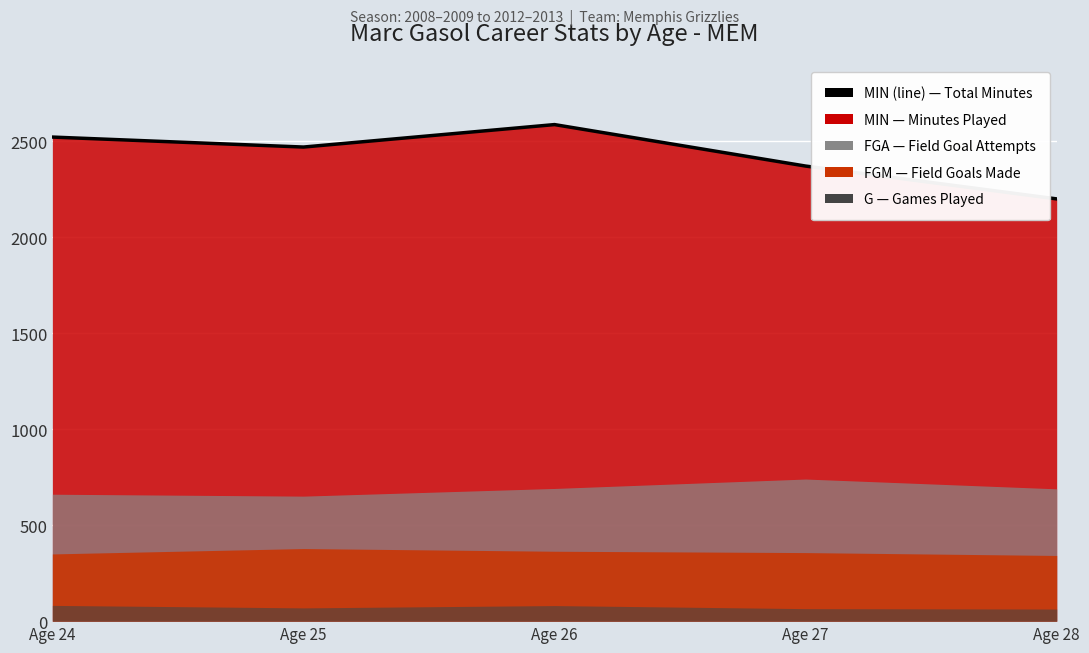

Reading left to right, extract all data points from this chart.

2521	2469	2586	2370	2199